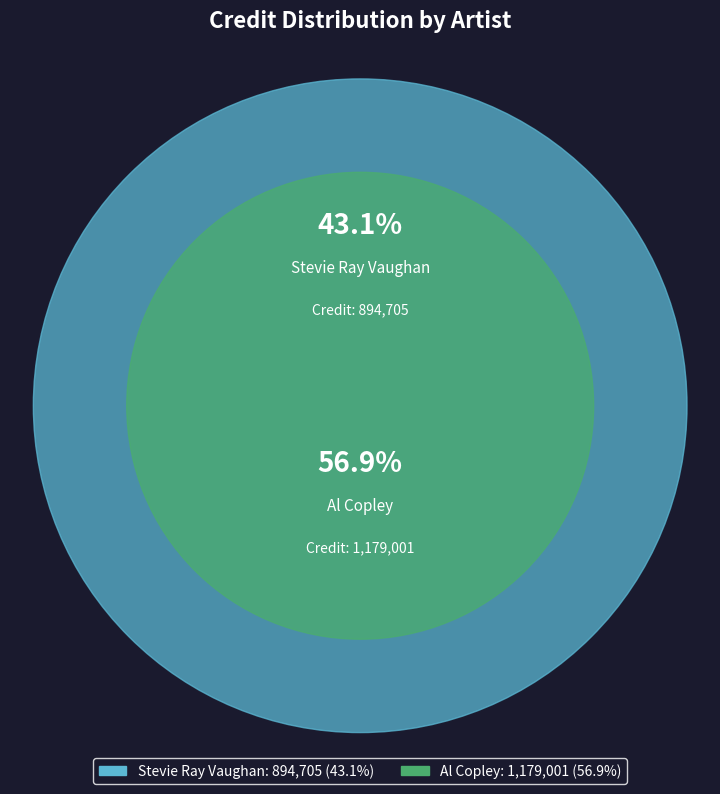

Is there a majority slice in this chart?

Yes